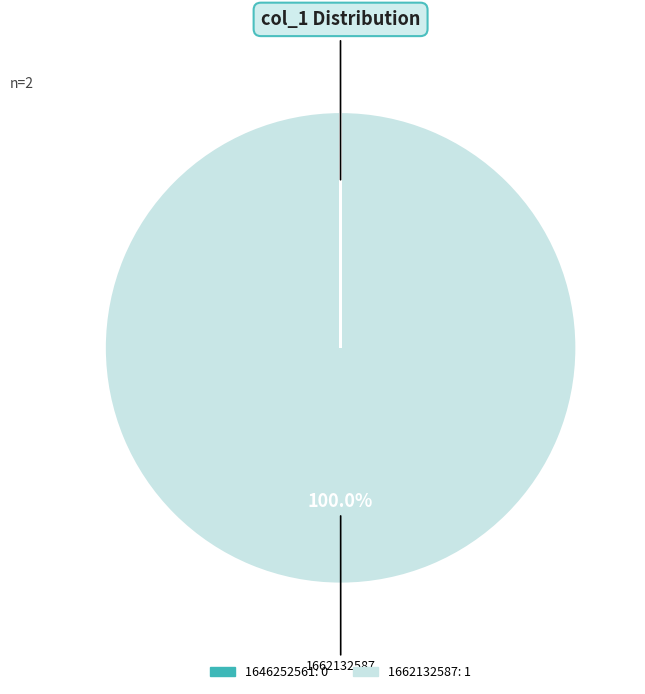

Which category has the biggest portion of the pie?

1662132587